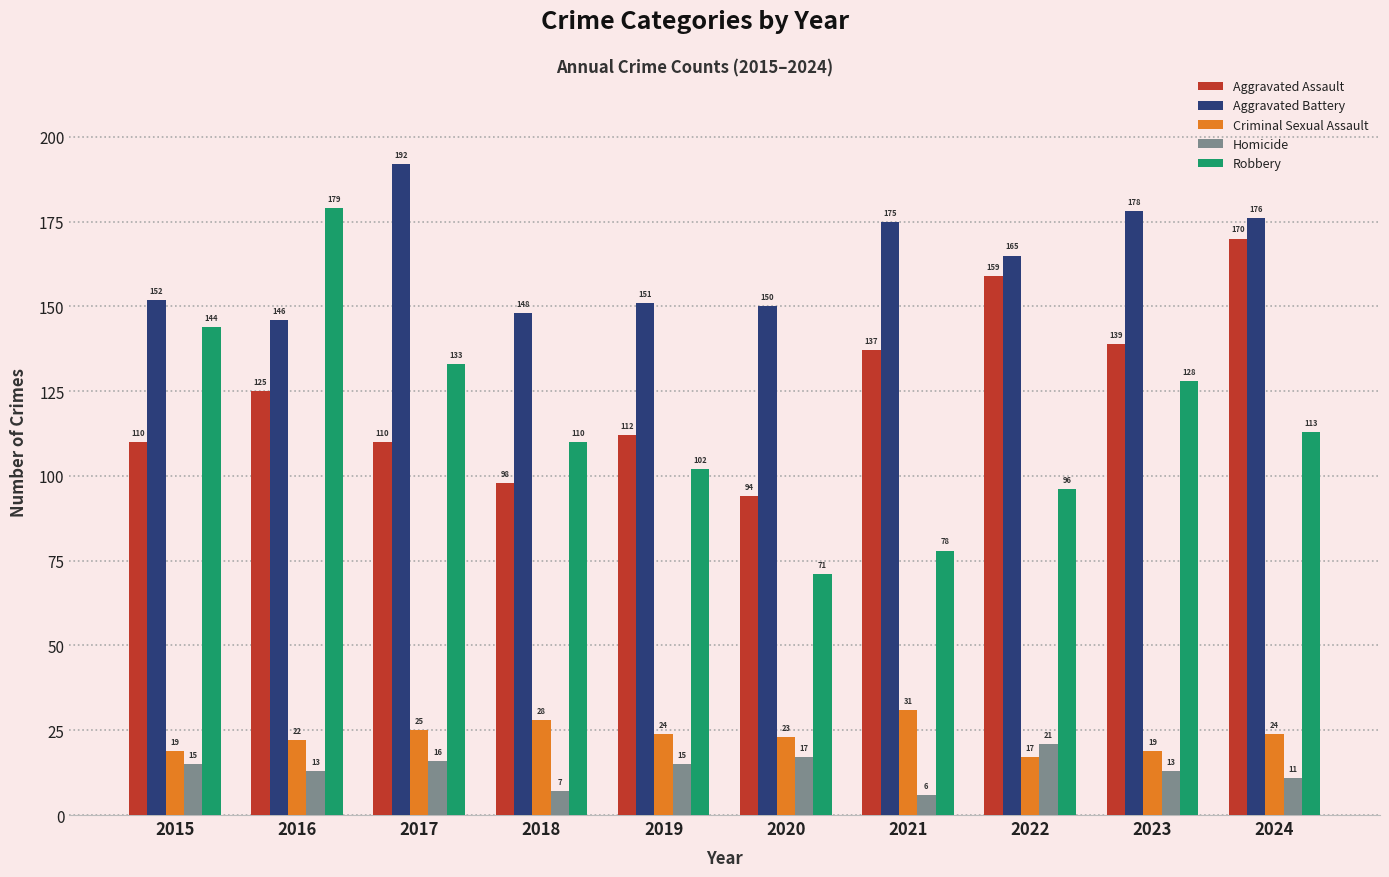

At which label is Aggravated Assault closest to 132?

2021